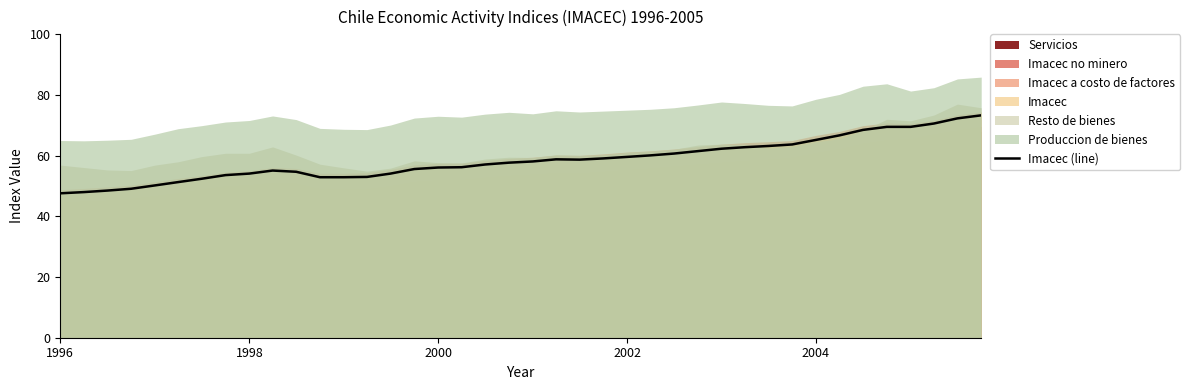

What is the highest value of the Imacec (line) series?

73.3